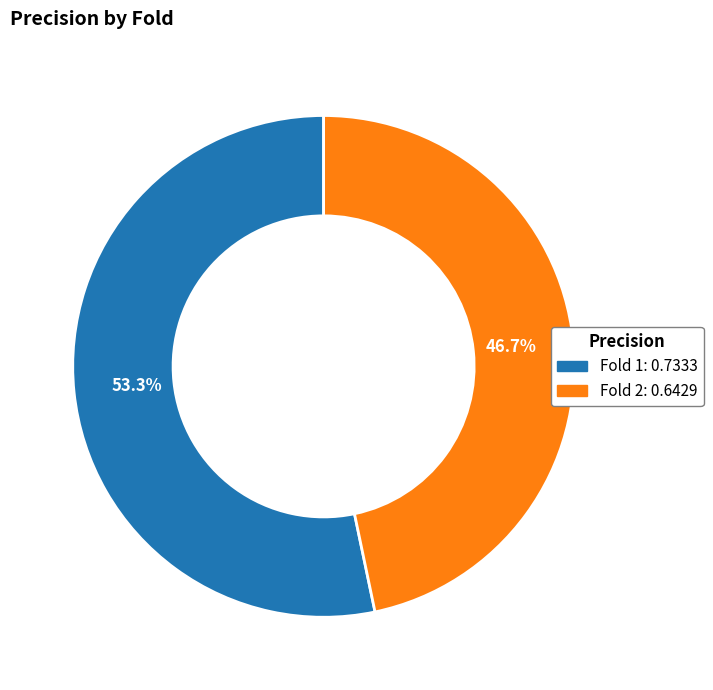

To the nearest percent, what is the difference between the largest and smallest slice percentages?

7%